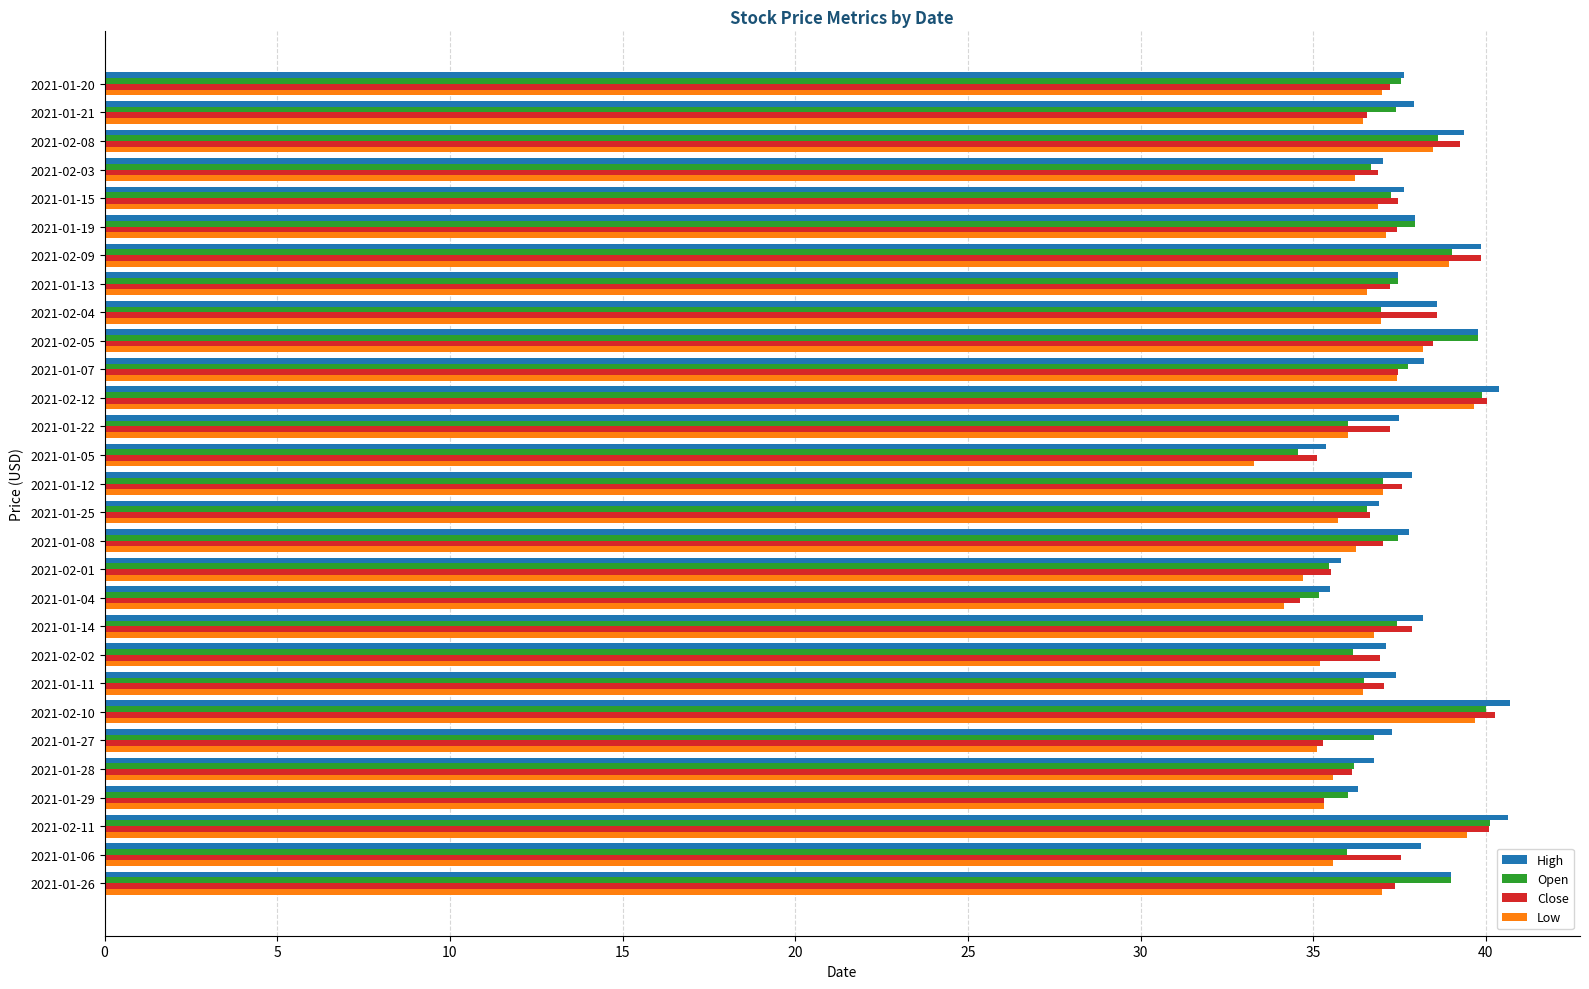

At which category does the chart reach its minimum across all series?

2021-01-05